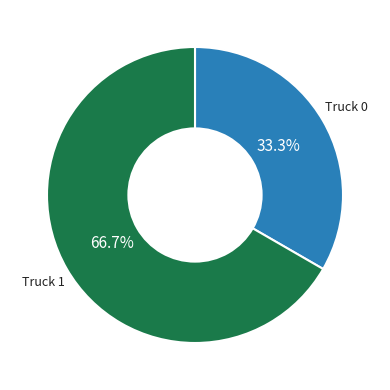

Which slice is the smallest?

Truck 0